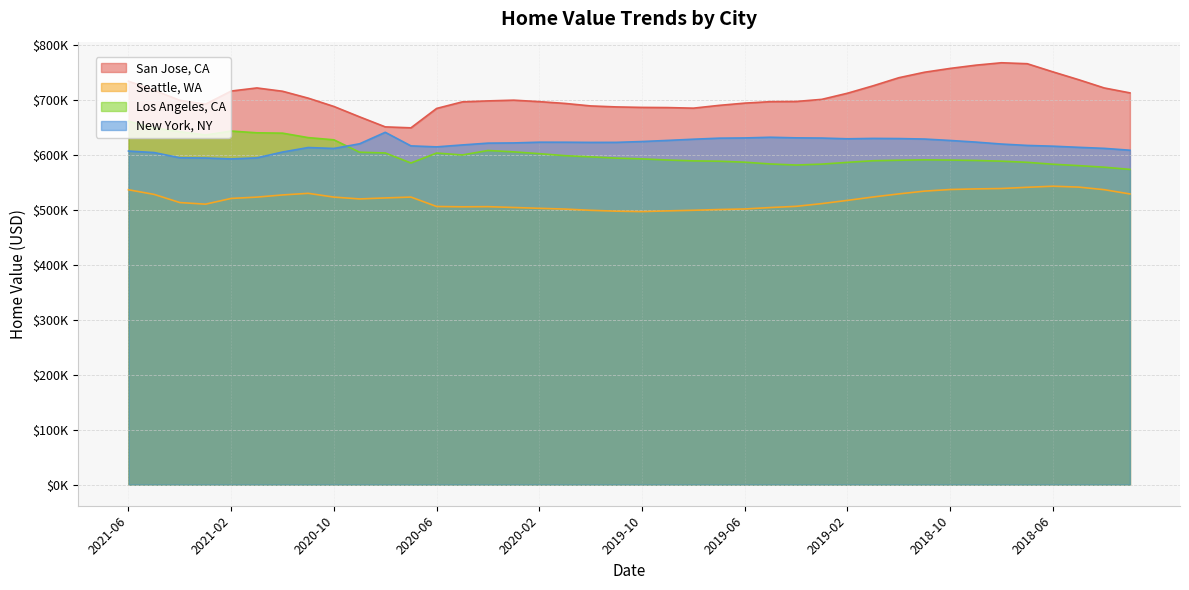

Reading left to right, list all the values displayed in this chart.

San Jose, CA: 734842	718369	700003	693089	716928	722566	716537	703969	688823	669931	651654	649912	685230	697183	698976	700302	697632	694375	689806	688008	687125	686806	685748	690816	694916	697569	697909	701775	712944	726496	741182	751185	758152	764043	768438	766702	751888	737633	722538	713567
Seattle, WA: 537093	528647	513802	510875	521326	523715	527667	530595	523747	520421	522223	523793	506638	506057	506324	504839	503330	501944	499691	498101	497338	498657	499754	501104	502122	504725	506917	511881	517786	523982	529573	534642	537564	538676	539395	541625	543545	541986	537259	529475
Los Angeles, CA: 662035	649579	642941	636858	644042	640864	640207	632089	628091	605496	604107	585855	604015	600464	608651	606154	602839	599219	597082	594758	593354	591274	589735	589078	587327	584086	582137	583815	587026	589977	590901	591662	591190	590473	589142	587088	583610	581083	578195	574211
New York, NY: 607645	604873	595369	594984	593255	595224	605839	614043	612342	620858	641756	617039	615227	618745	622028	622403	623753	623701	623362	623453	624959	627004	629183	631089	631489	632754	631665	631297	629947	630655	630377	629500	626890	623939	620382	617863	616484	614421	612510	609133